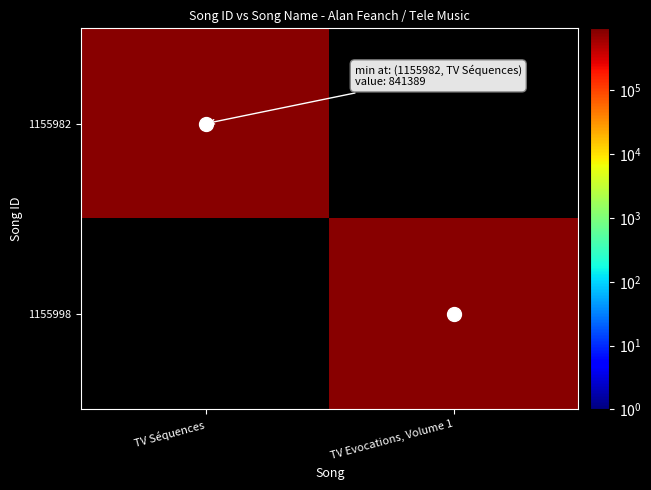

Reading left to right, transcribe all the data shown in this chart.

1155982: TV Séquences=841389	TV Evocations, Volume 1=0
1155998: TV Séquences=0	TV Evocations, Volume 1=841389